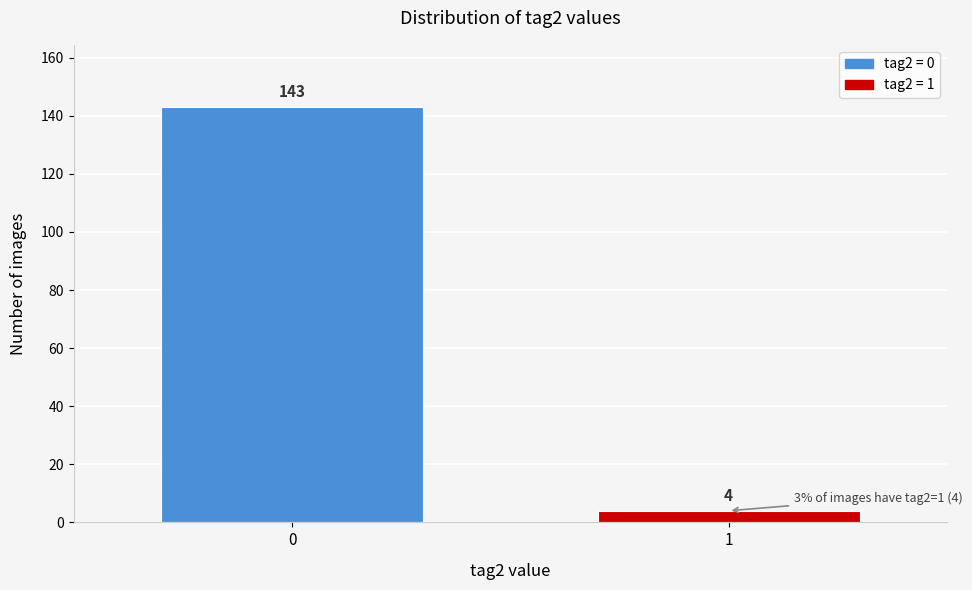

Reading left to right, what are all the values shown in this chart?

143	4